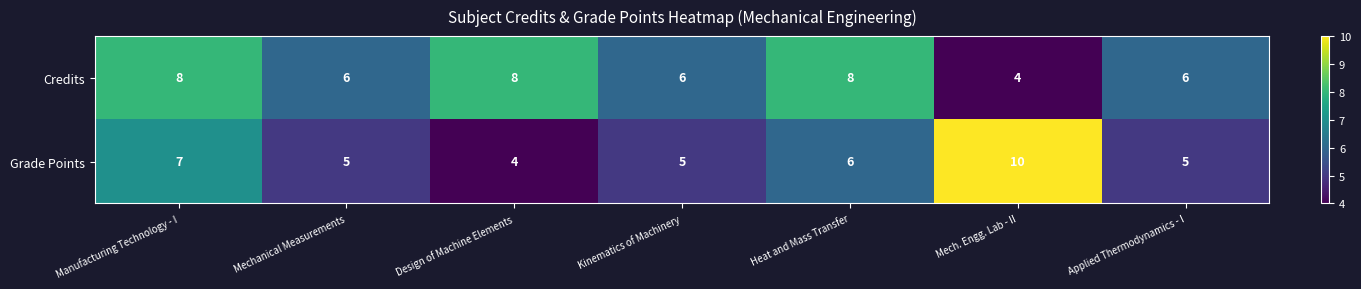

The value of Grade Points at Heat and Mass Transfer is 9. True or false?

False